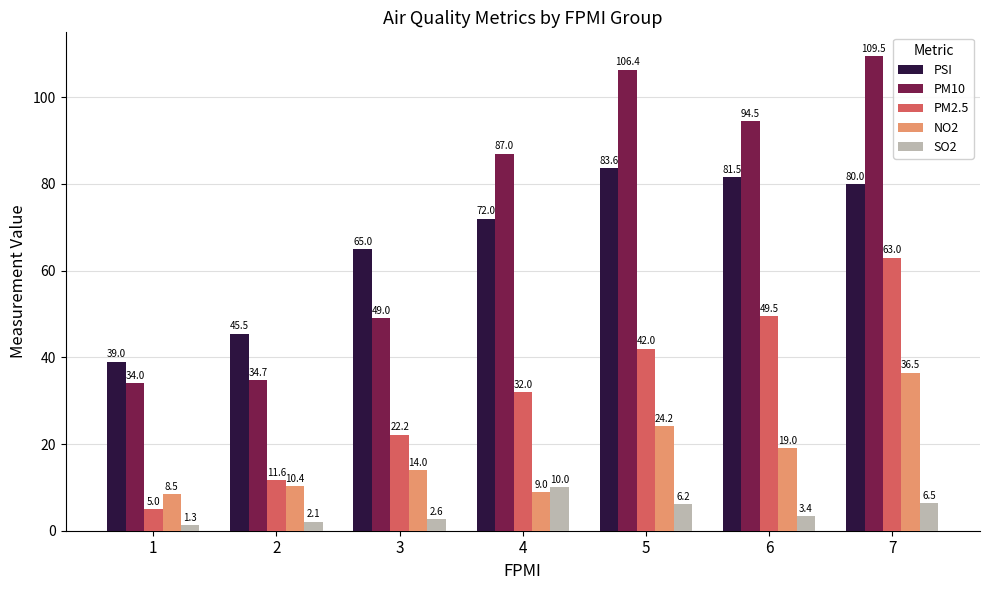

How many series are shown in this chart?

5